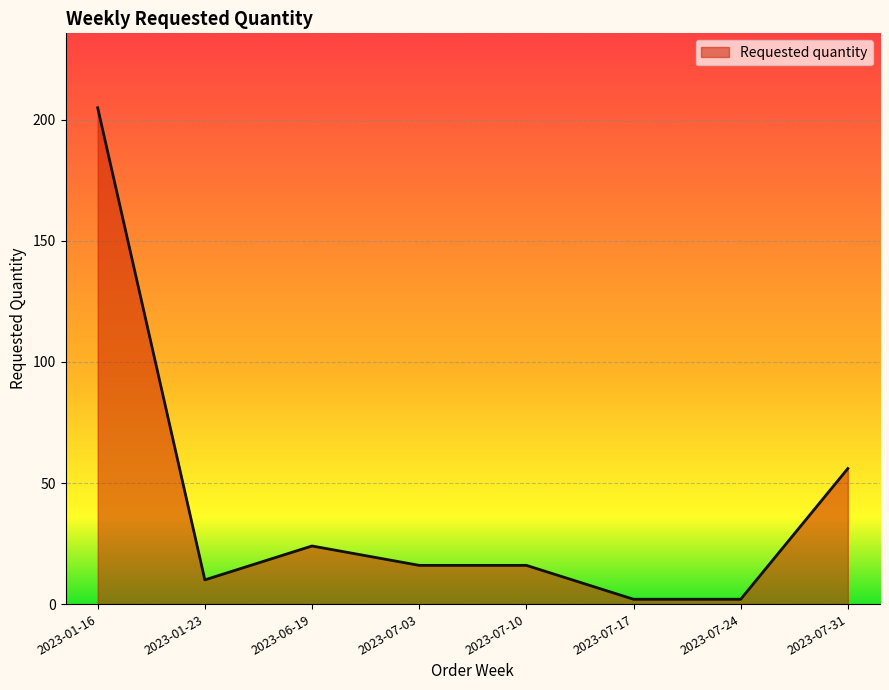

What position from the right is 2023-01-16?

8